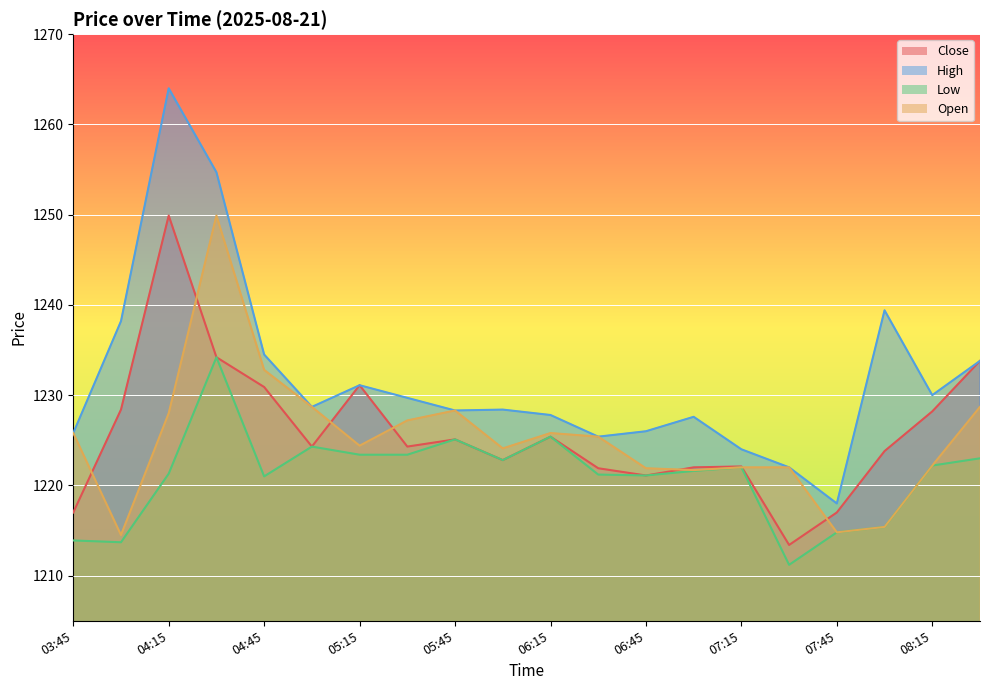

At which label does Low first exceed 1222?

04:30